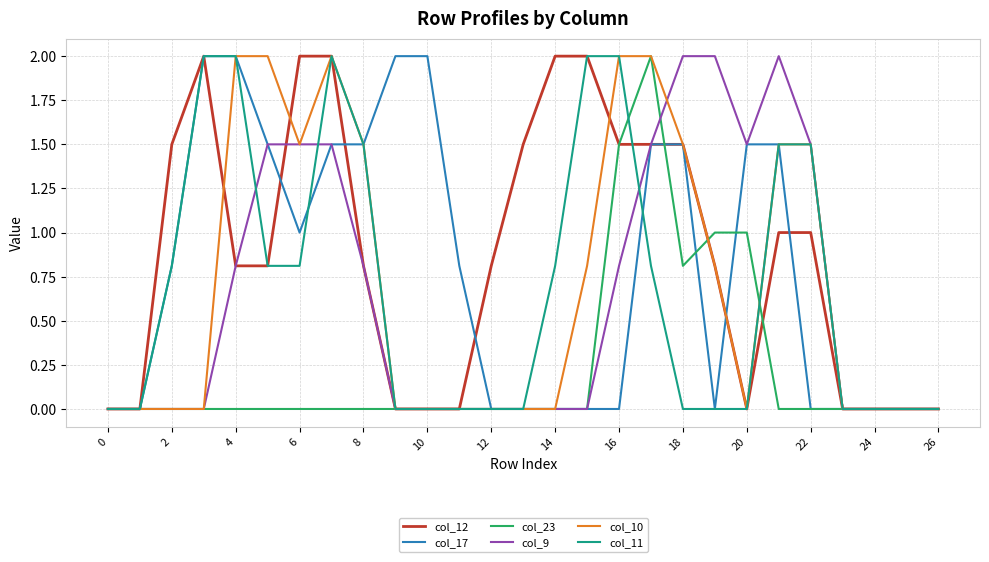

What is the maximum value shown in the chart?

2.0